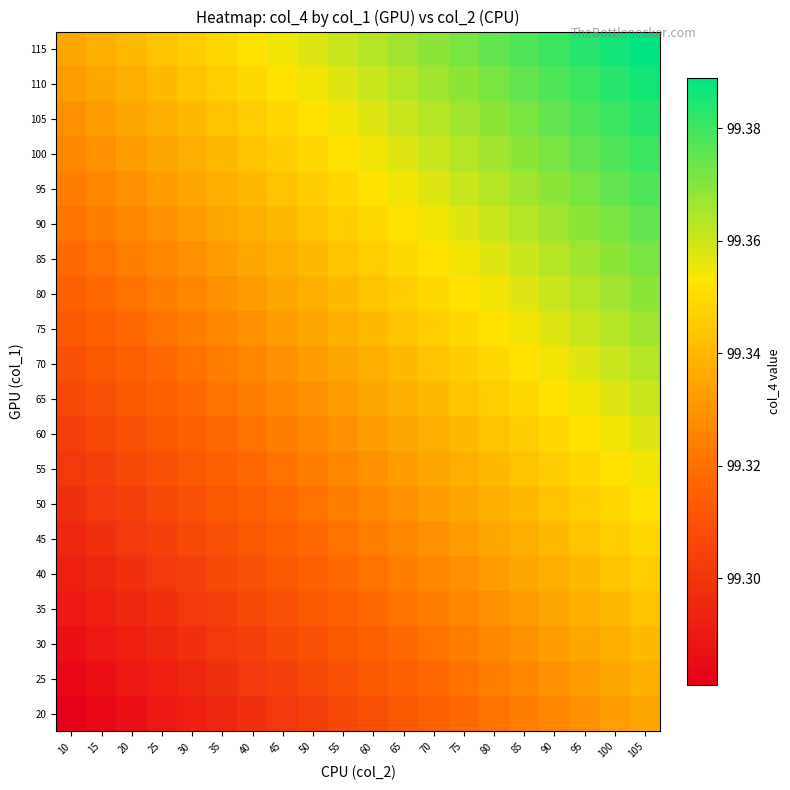

At how many categories does at least one series exceed 99?

20